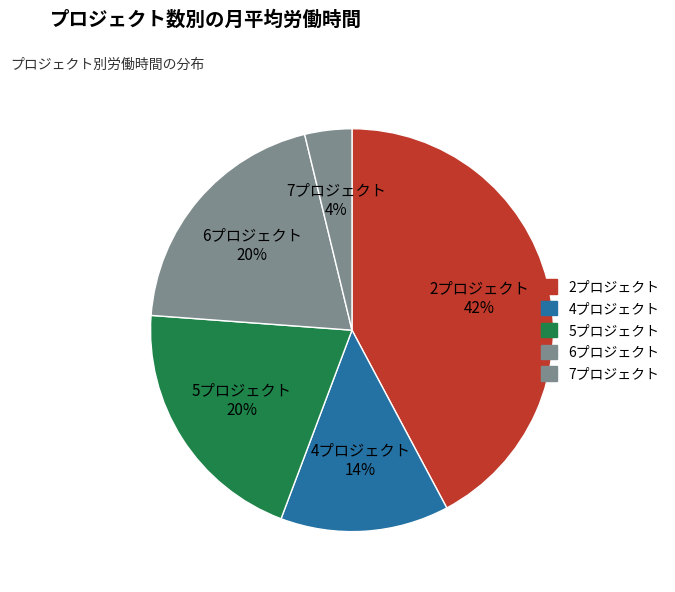

To the nearest percent, what is the average slice percentage?

20%